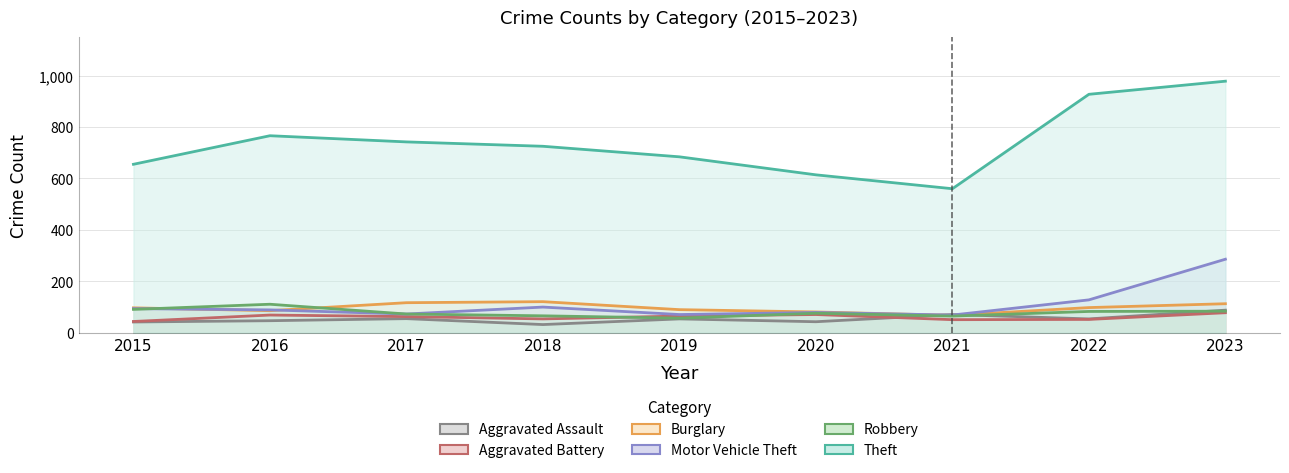

Which series changed the most between 2017 and 2018?

Motor Vehicle Theft